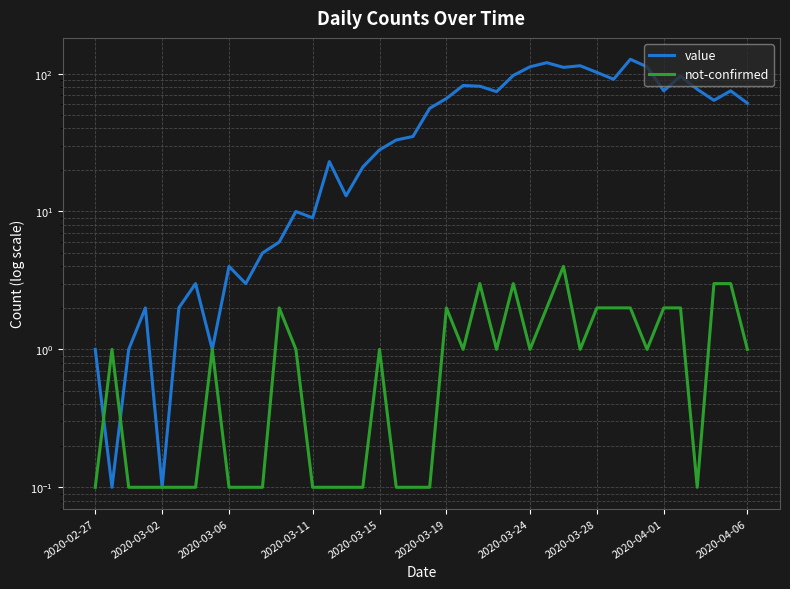

Is the value of not-confirmed at 36 greater than the value of value at 2020-04-06?

No